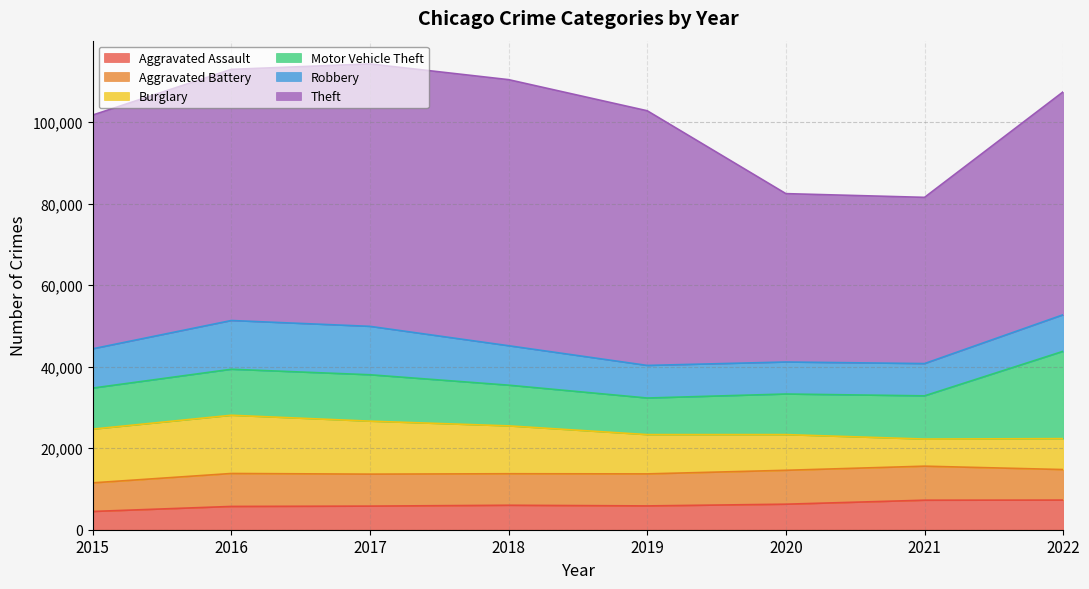

Between 2015 and 2022, which is larger?

2022